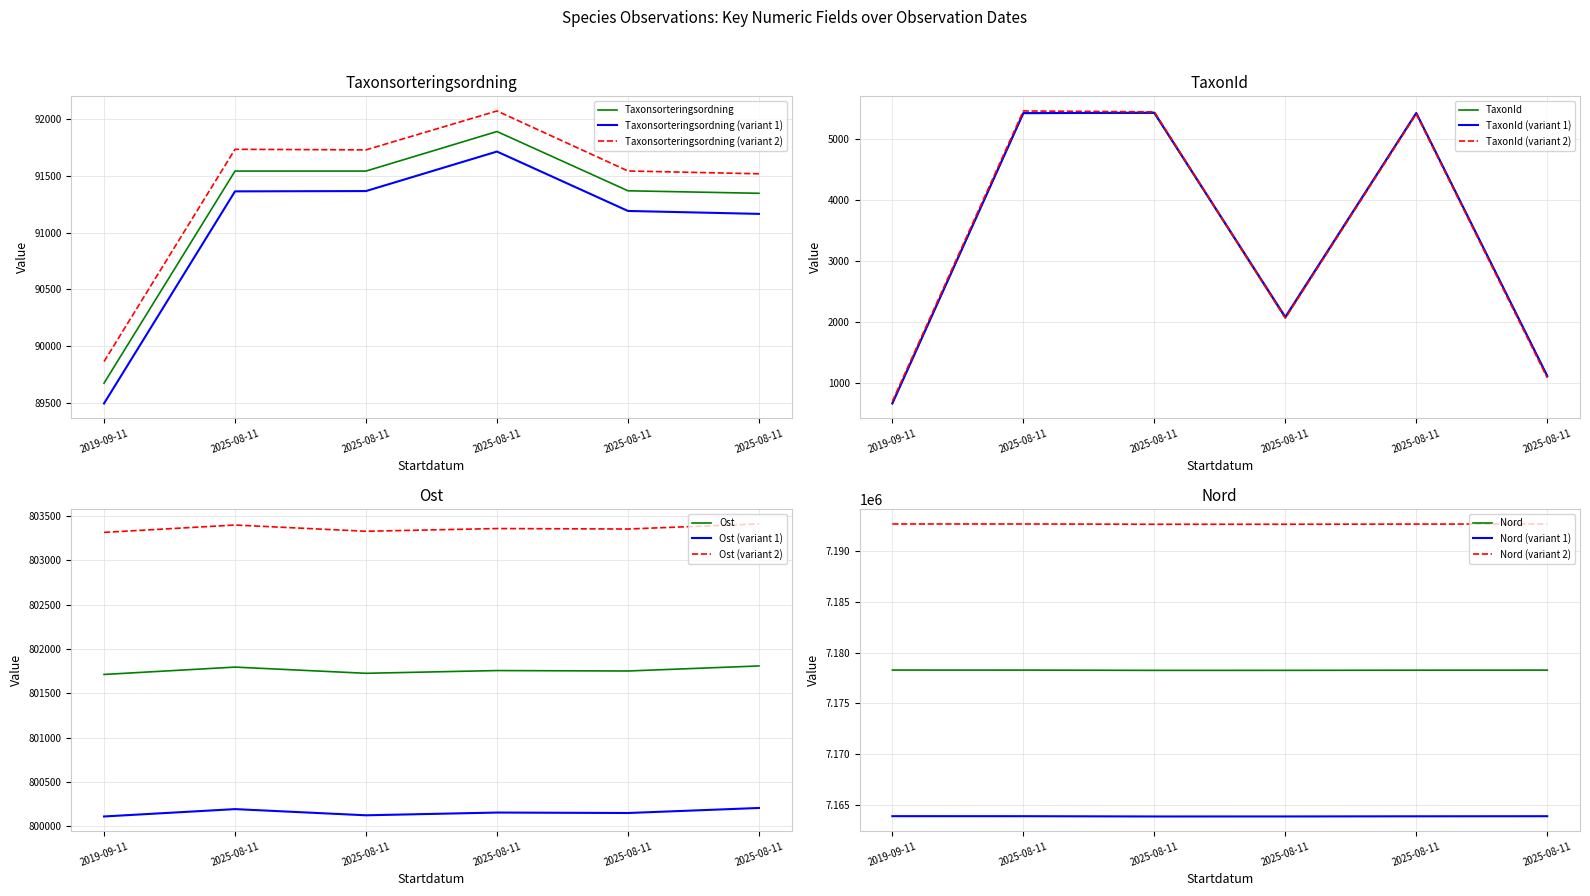

Which label corresponds to the smallest value in the chart?

2019-09-11